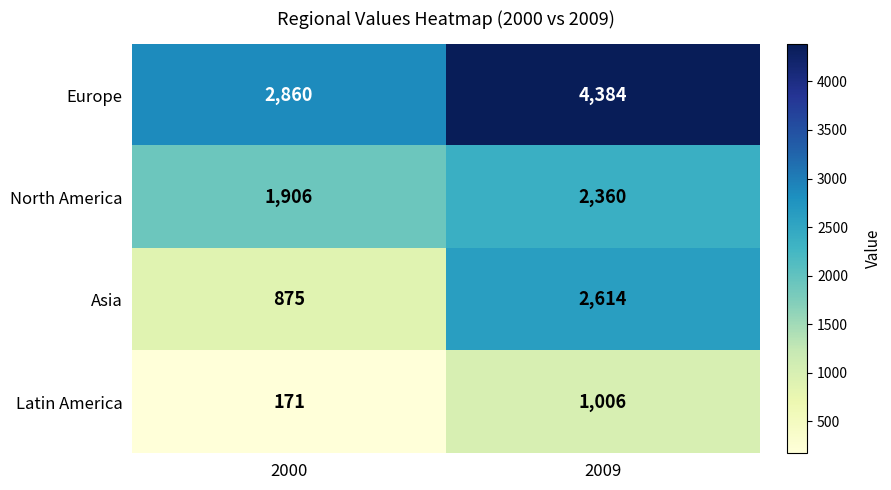

Which series has the largest range (max minus min)?

Asia